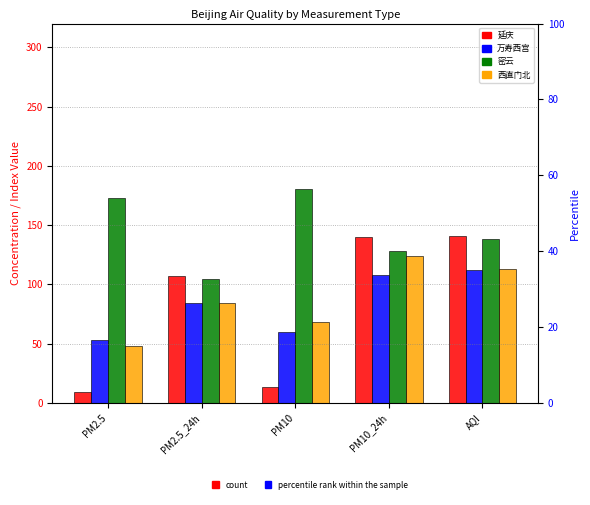

Is the value of 延庆 at AQI greater than the value of 西直门北 at PM10_24h?

Yes